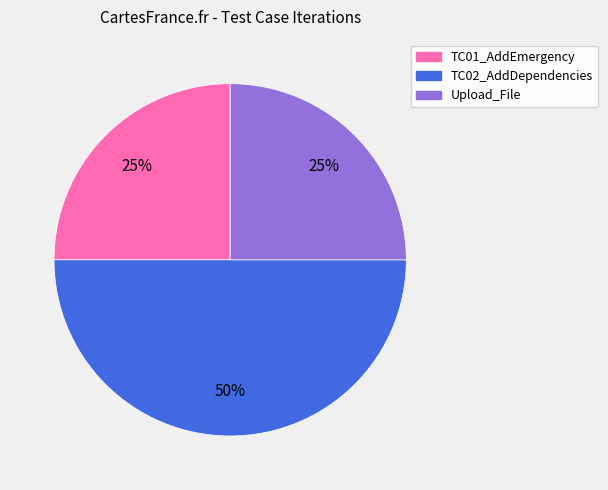

To the nearest percent, what is the average slice percentage?

33%